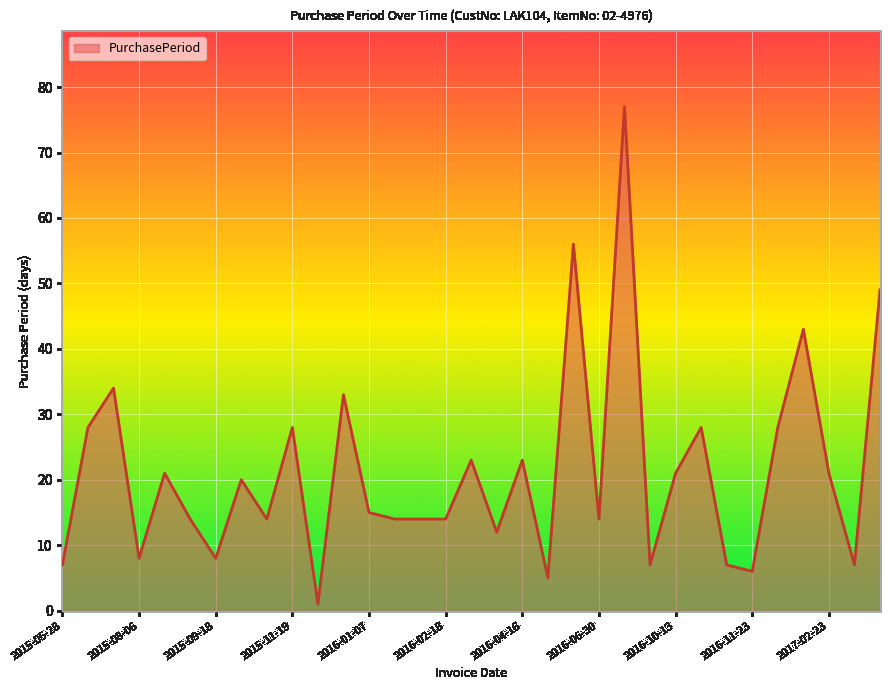

What is the maximum value shown in the chart?

77